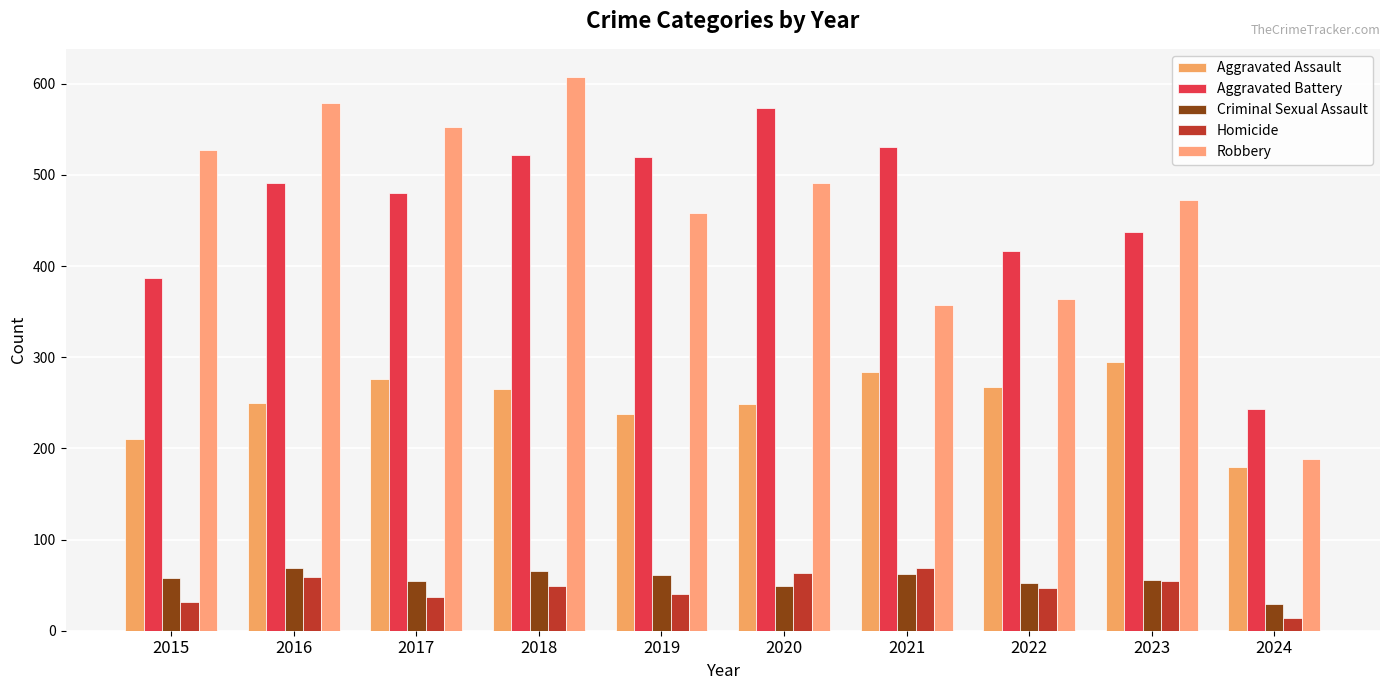

How many series are shown in this chart?

5